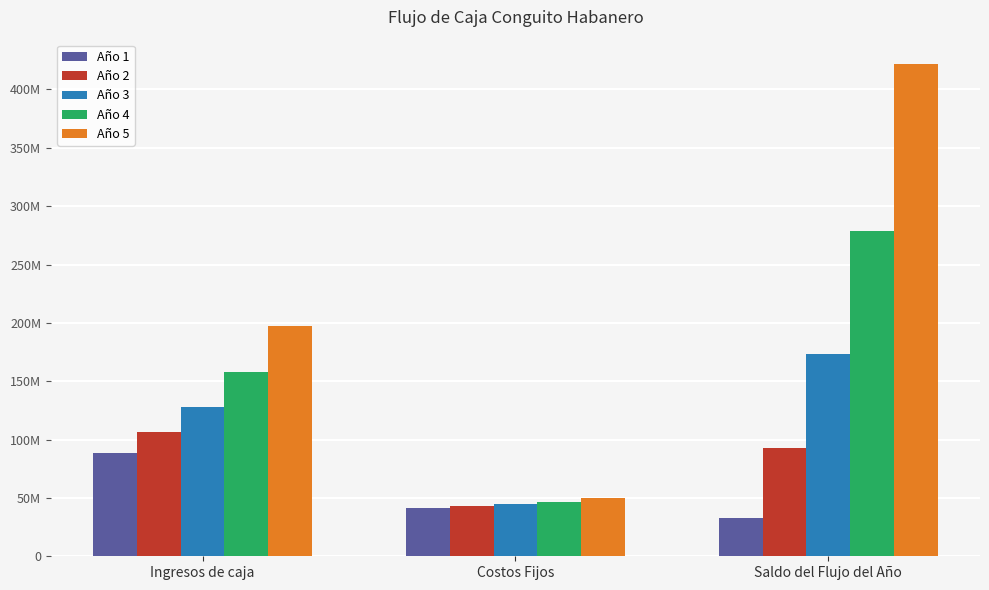

What is the difference between the maximum and second lowest values in the Año 3 series?

44601840.0